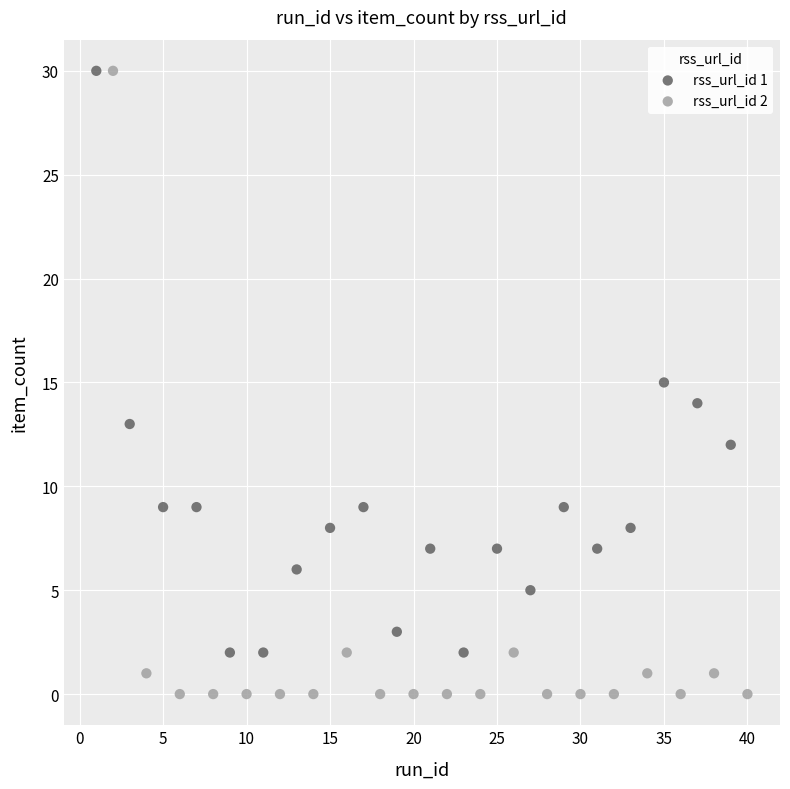

Which series has the widest spread of Y values?

rss_url_id 2